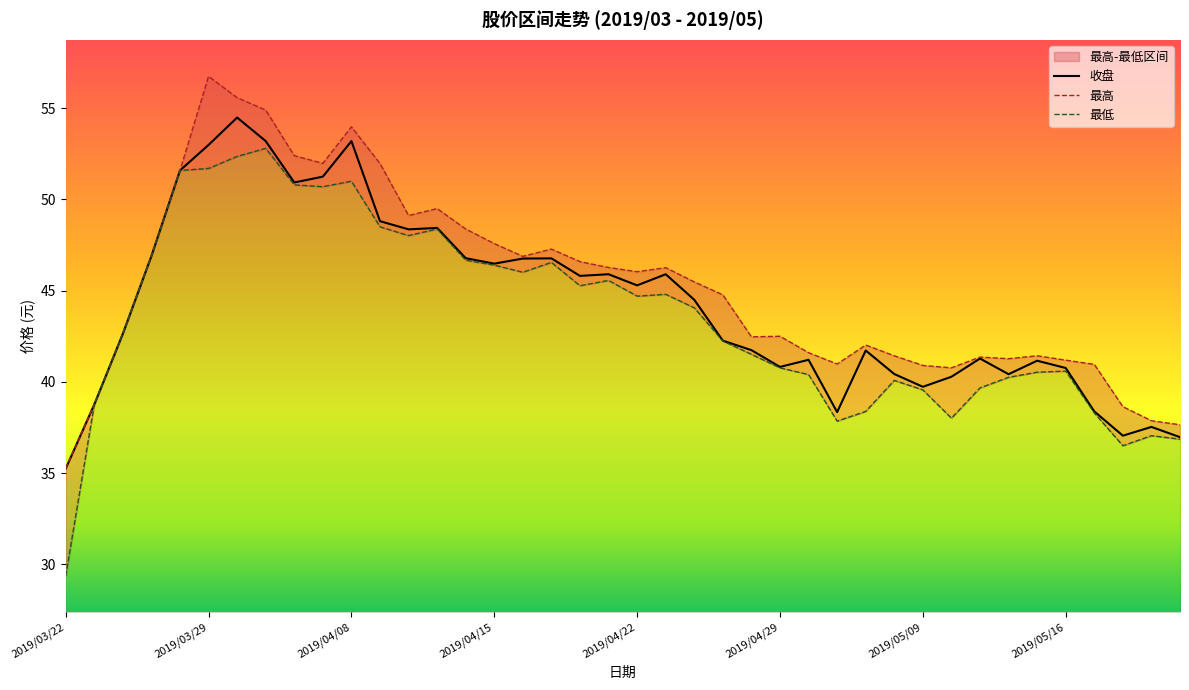

Which category has the lowest value in the 收盘 series?

2019/03/22